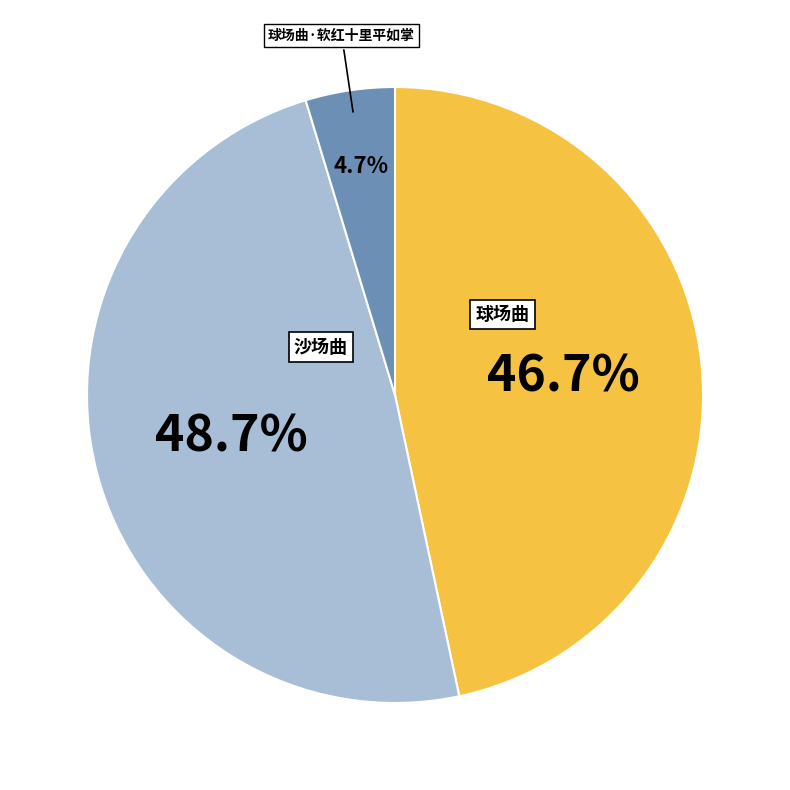

Which slice is the smallest?

球场曲·软红十里平如掌